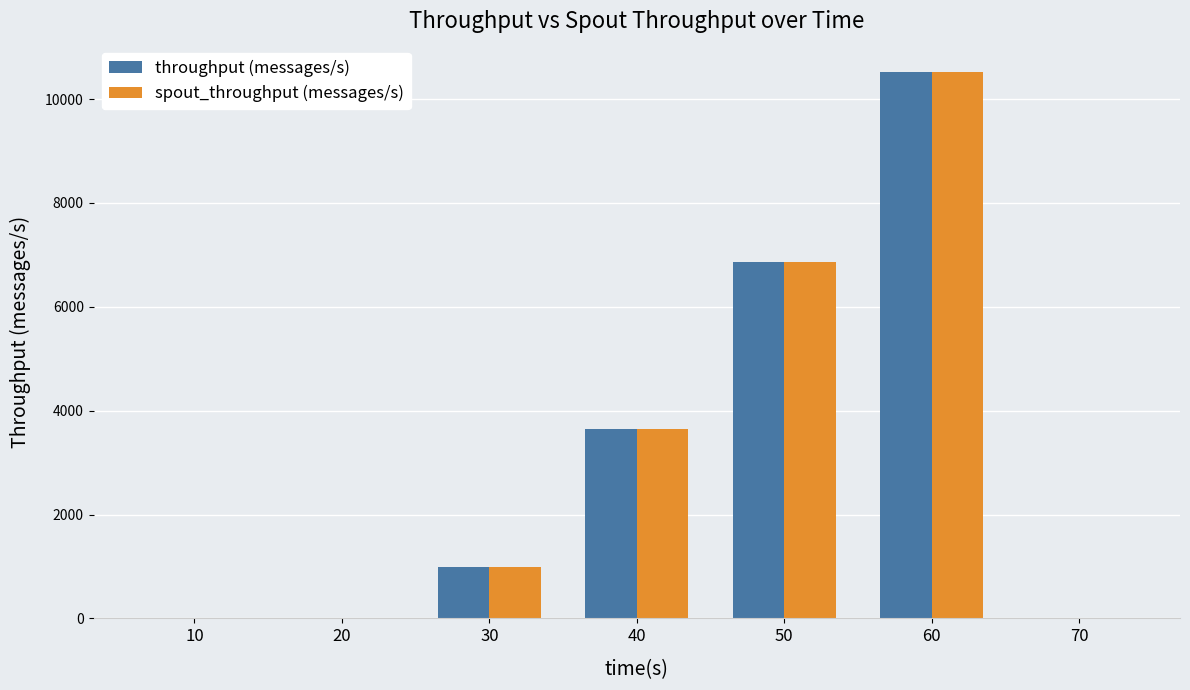

What is the greatest value displayed?

10523